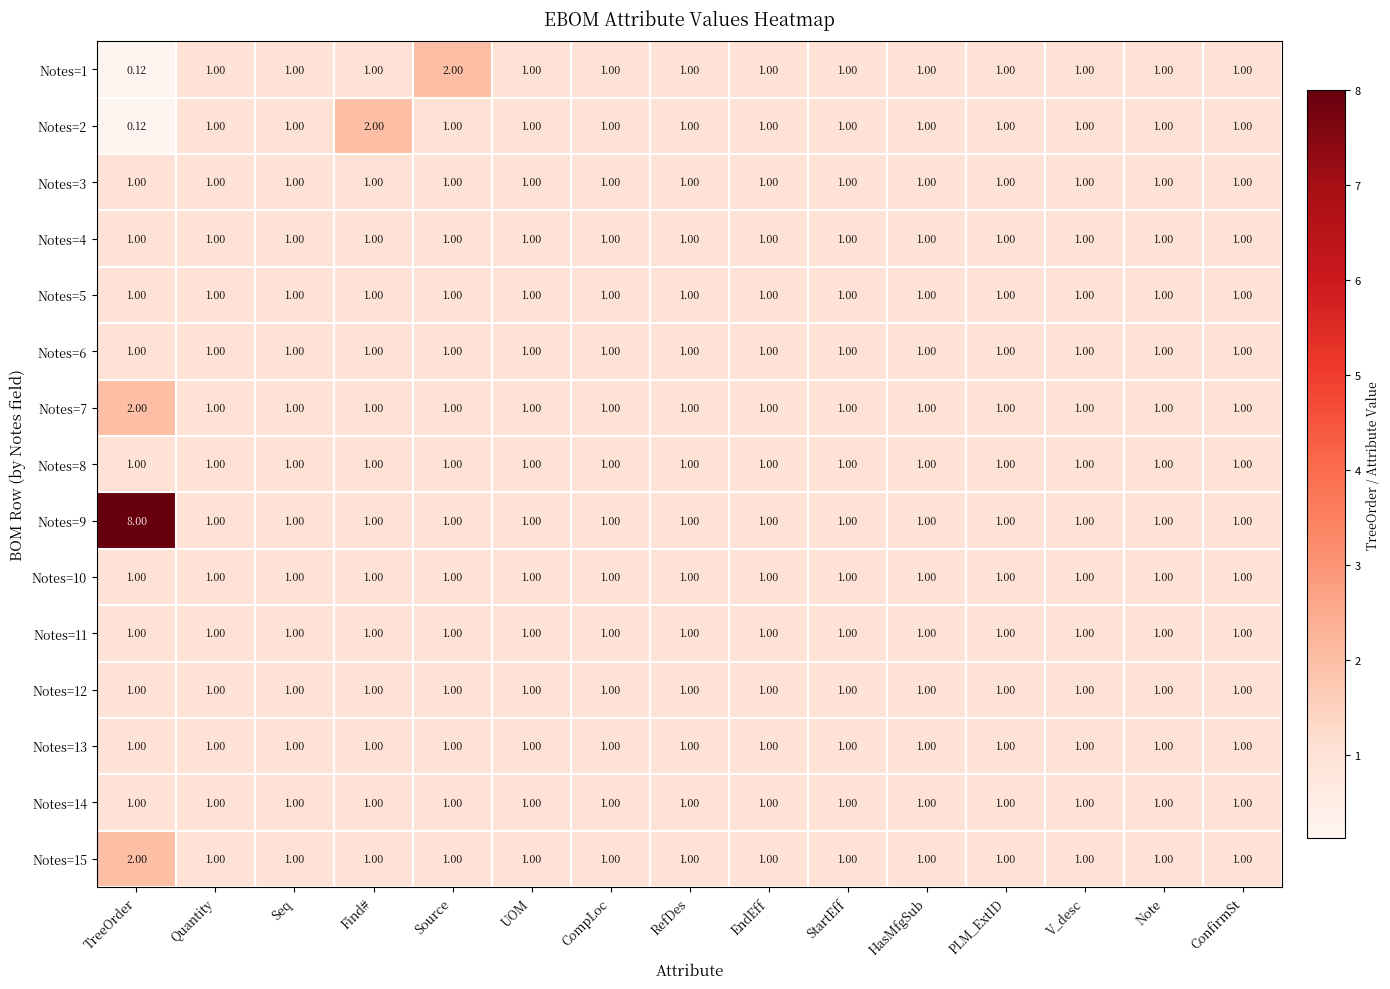

Which label corresponds to the largest value in the chart?

TreeOrder